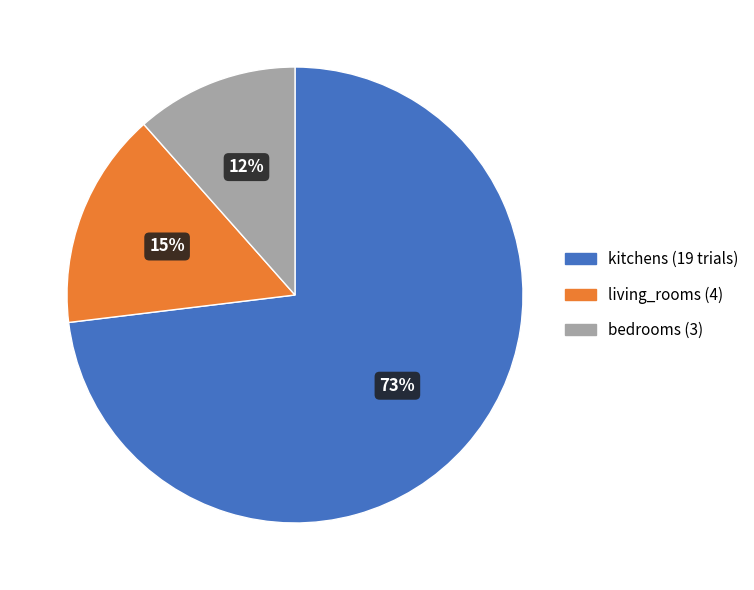

To the nearest percent, what percentage of the pie is living_rooms?

15%